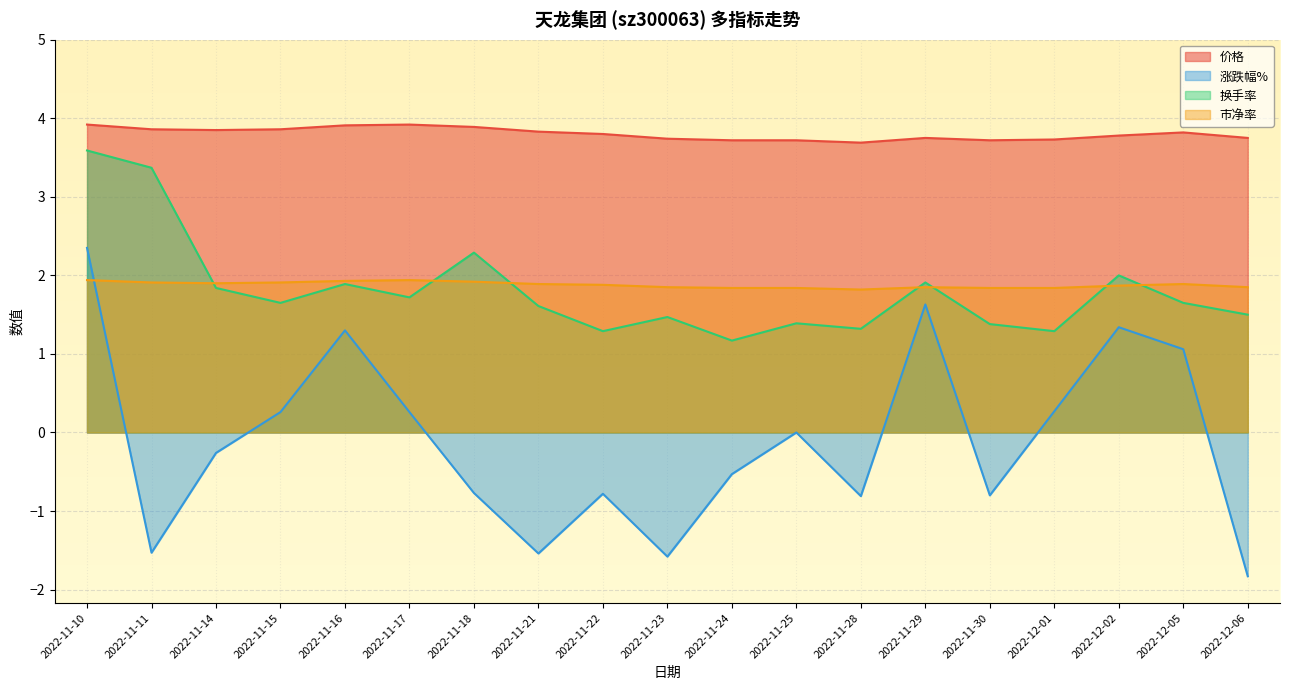

How many data points does each series have?

19